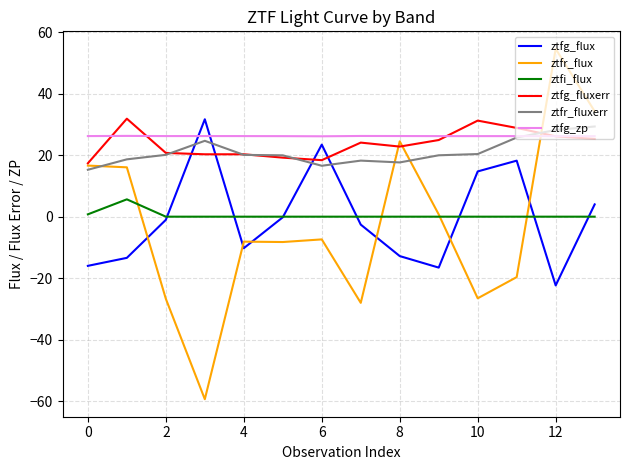

What is the maximum value for ztfi_flux?

5.6